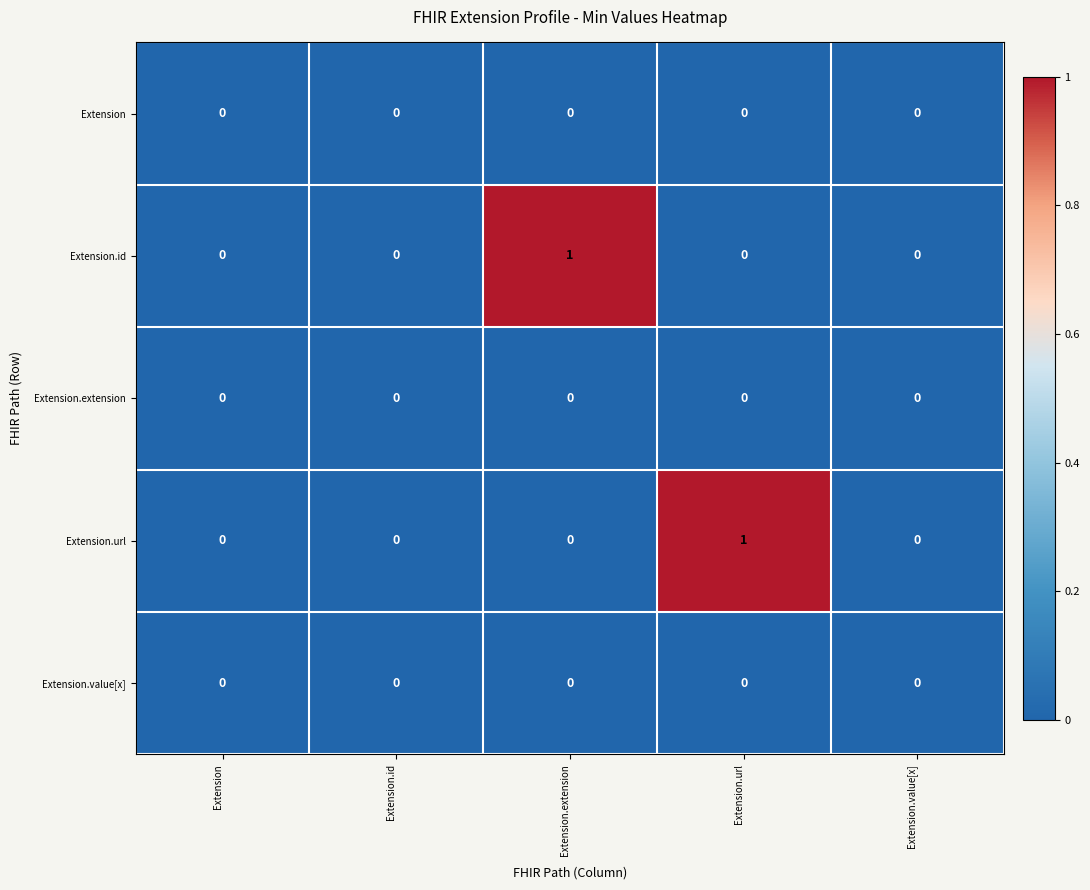

Reading right to left, list all the values displayed in this chart.

Extension: Extension.value[x]=0	Extension.url=0	Extension.extension=0	Extension.id=0	Extension=0
Extension.id: Extension.value[x]=0	Extension.url=0	Extension.extension=1	Extension.id=0	Extension=0
Extension.extension: Extension.value[x]=0	Extension.url=0	Extension.extension=0	Extension.id=0	Extension=0
Extension.url: Extension.value[x]=0	Extension.url=1	Extension.extension=0	Extension.id=0	Extension=0
Extension.value[x]: Extension.value[x]=0	Extension.url=0	Extension.extension=0	Extension.id=0	Extension=0